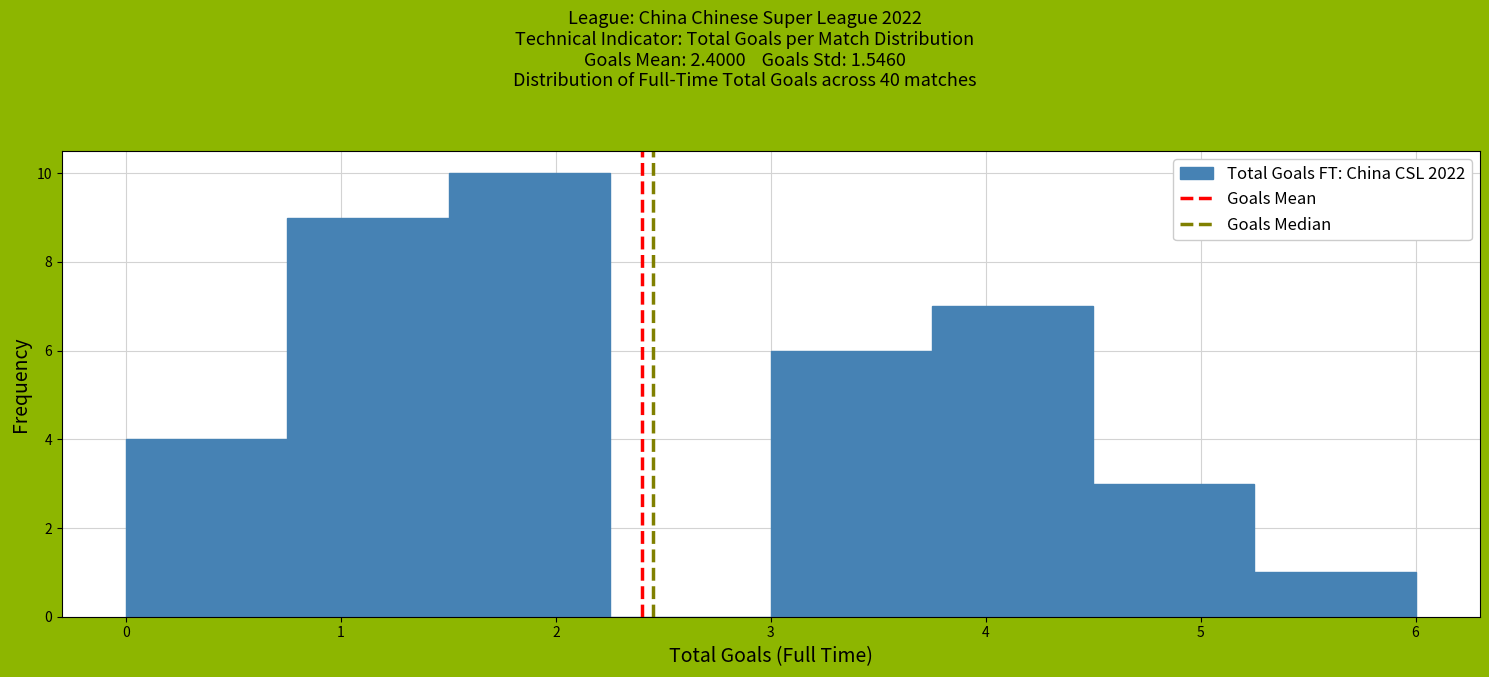

Which range on the x-axis has the tallest bar?

1.50 to 2.25